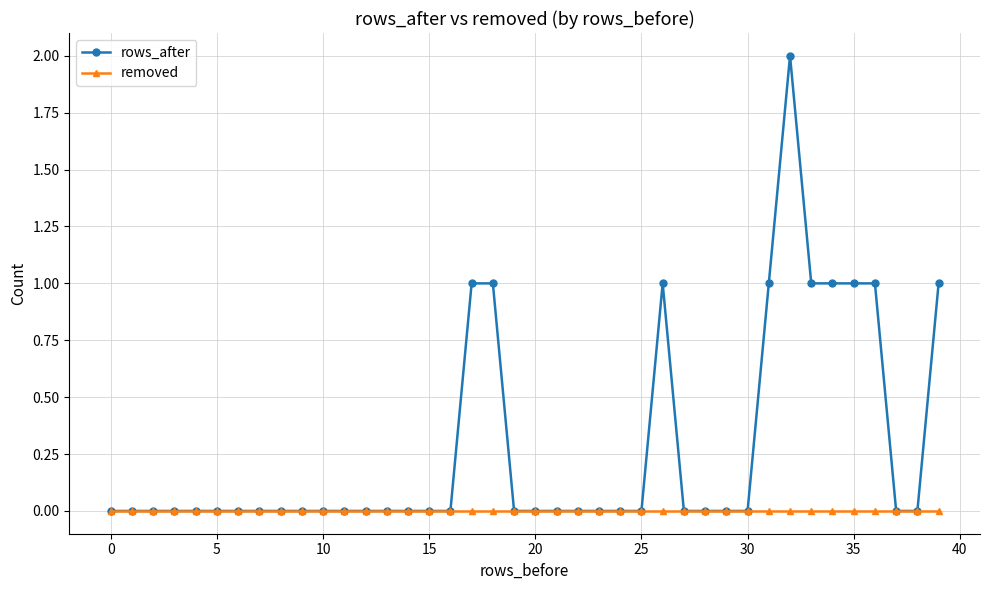

Which series has the widest spread of values?

rows_after